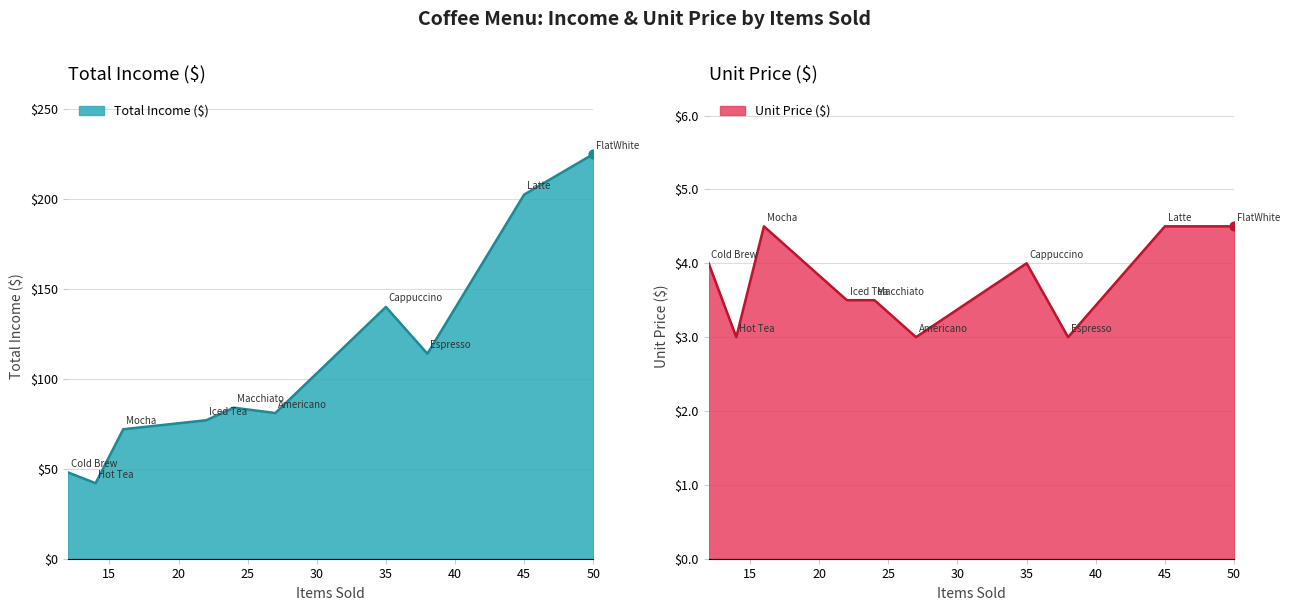

Which series has the largest Y range (max minus min)?

Total Income ($)